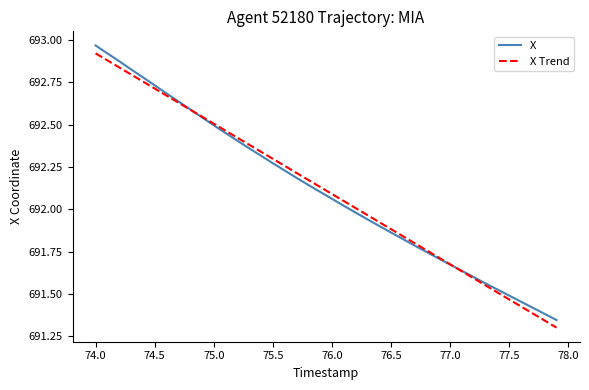

What are all the series names shown in the legend?

X, X Trend